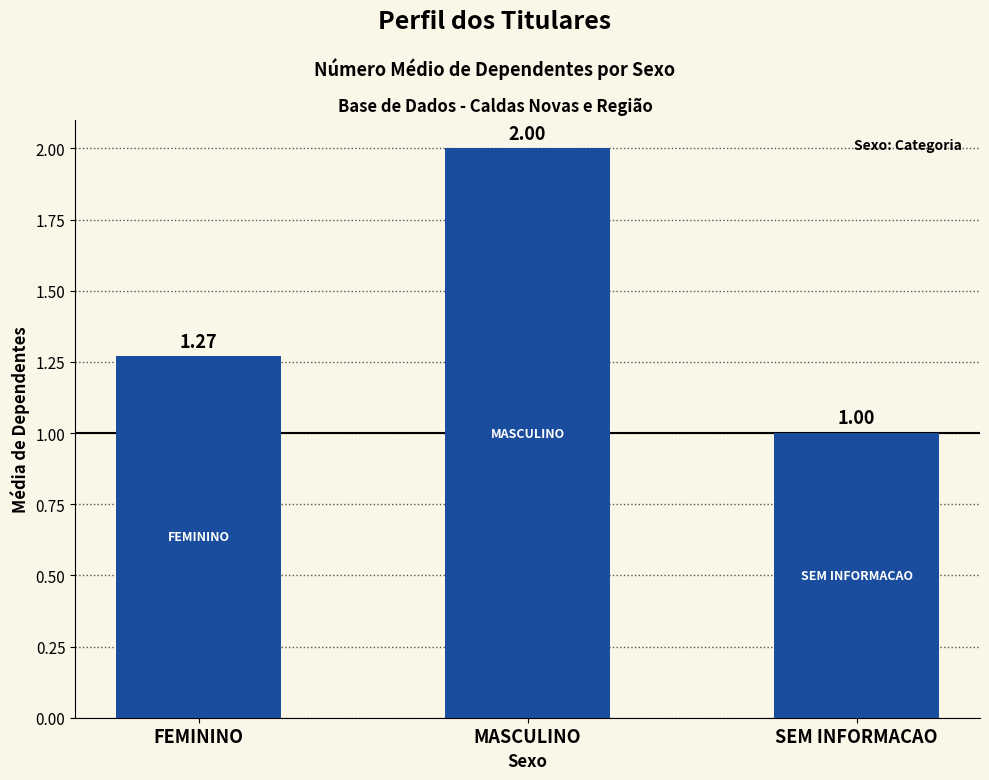

List the labels in order of value, largest first.

MASCULINO, FEMININO, SEM INFORMACAO